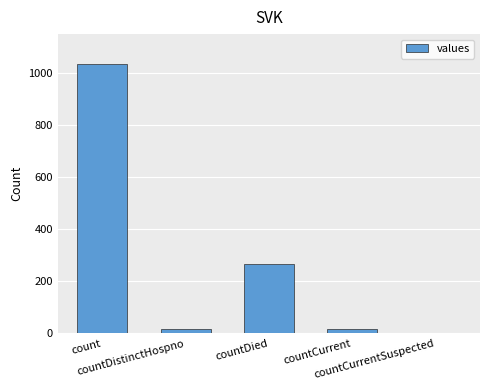

What is the maximum value shown in the chart?

1034